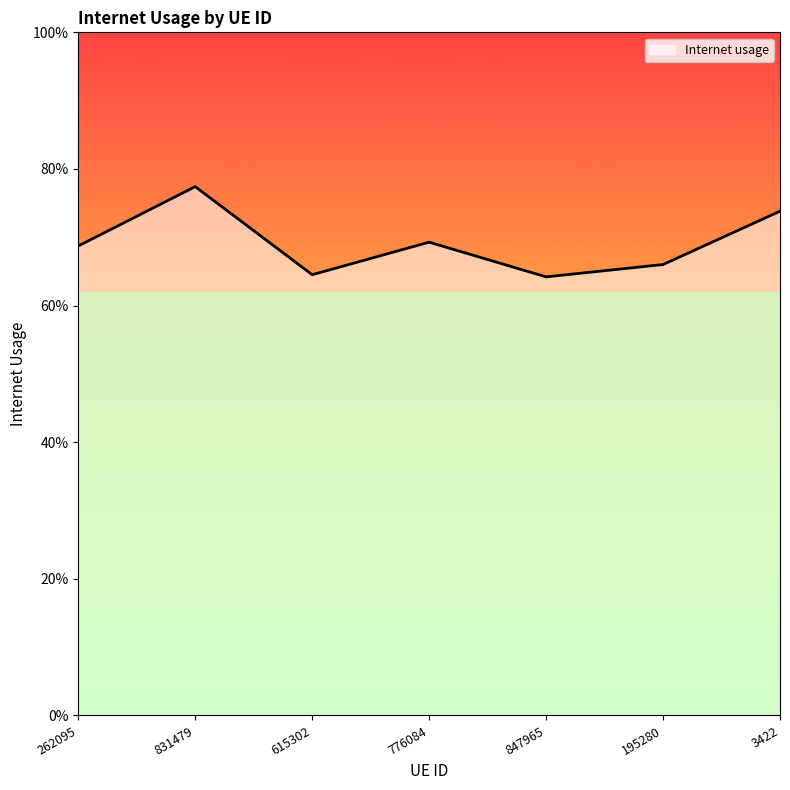

The chart shows a value of 0.7 at 195280. True or false?

True